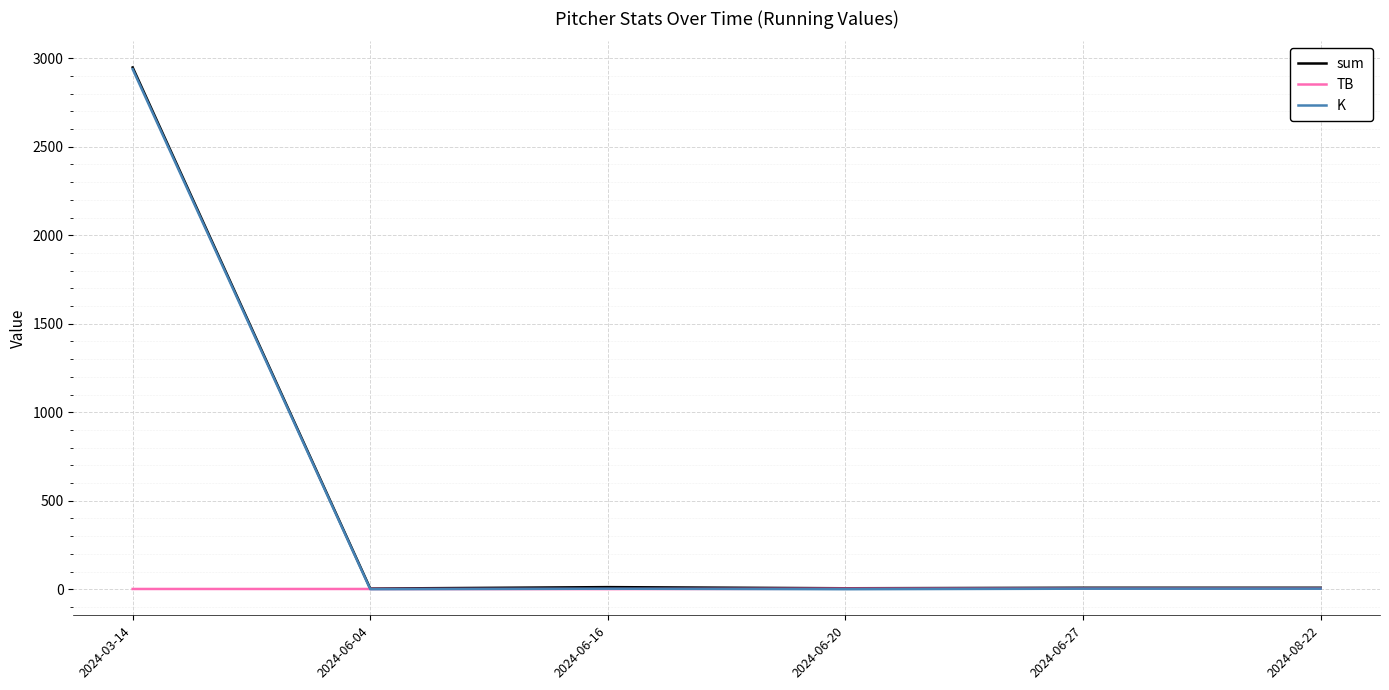

The sum series shows 5.5 at 2024-06-20. True or false?

True